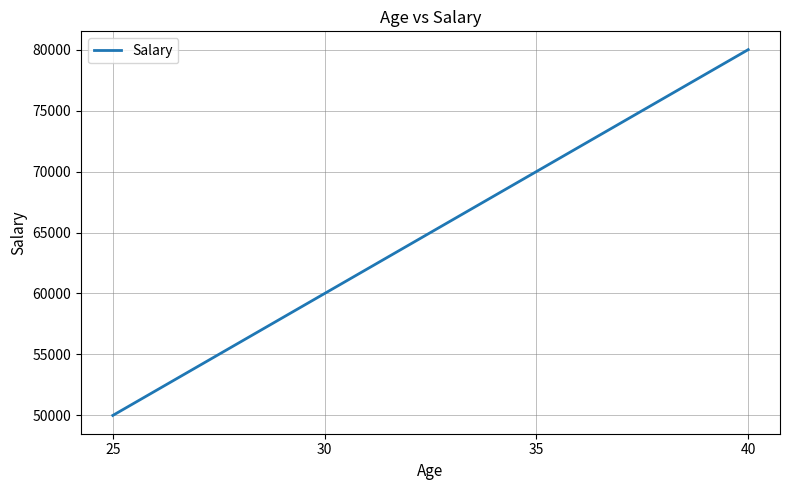

Approximately how many times larger is the value at 25 compared to 35?

0.7